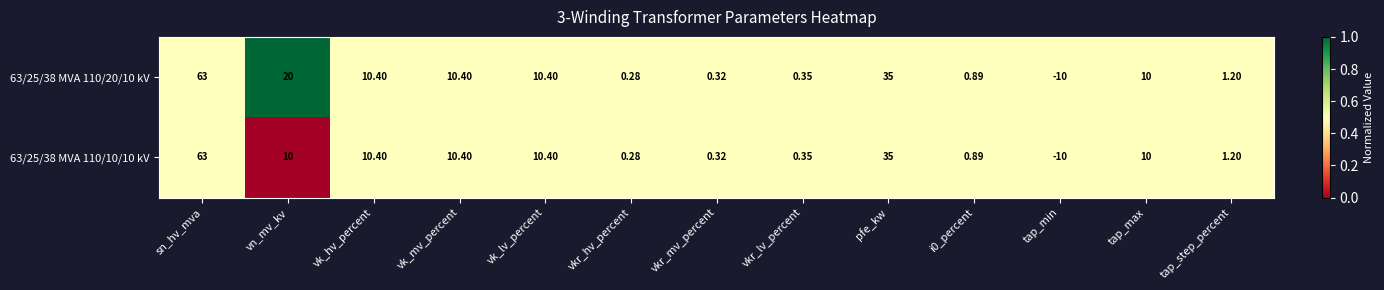

Where is 63/25/38 MVA 110/10/10 kV nearest to the value 26?

pfe_kw